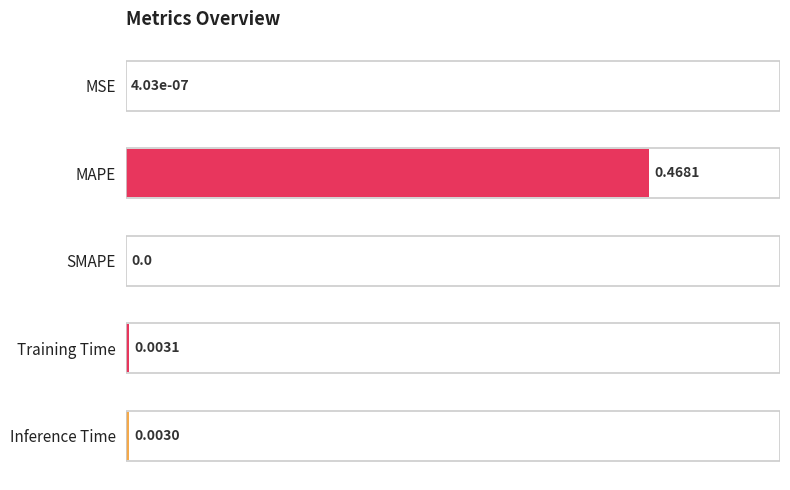

Which has a higher value, Inference Time or SMAPE?

Inference Time